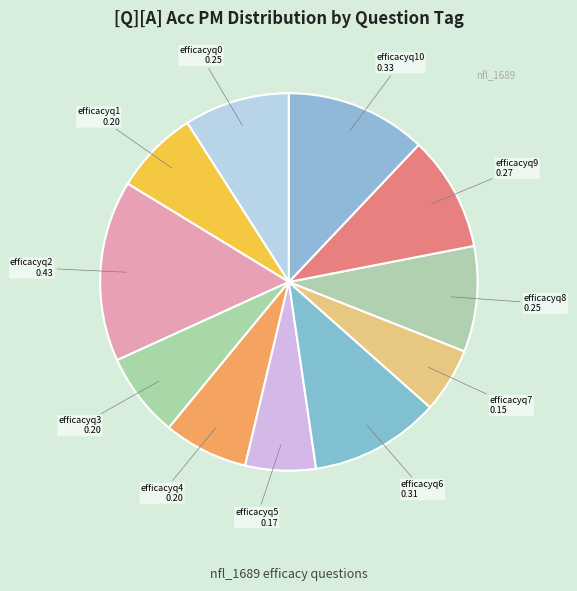

What is the largest slice in the pie chart?

efficacyq2